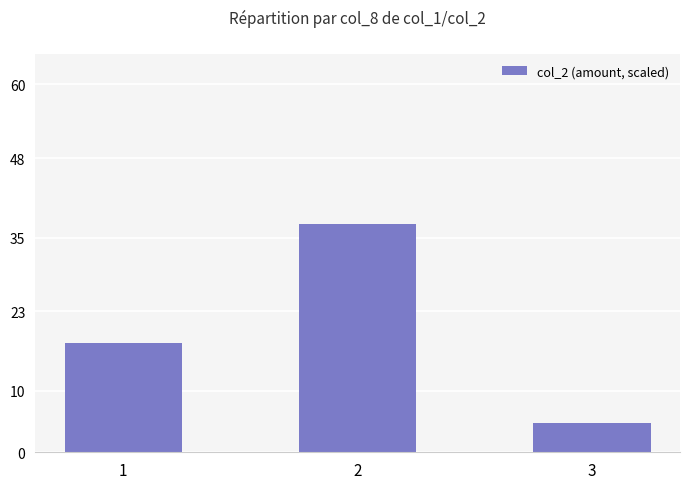

What is the sum of the values at 2 and 1?

55.2